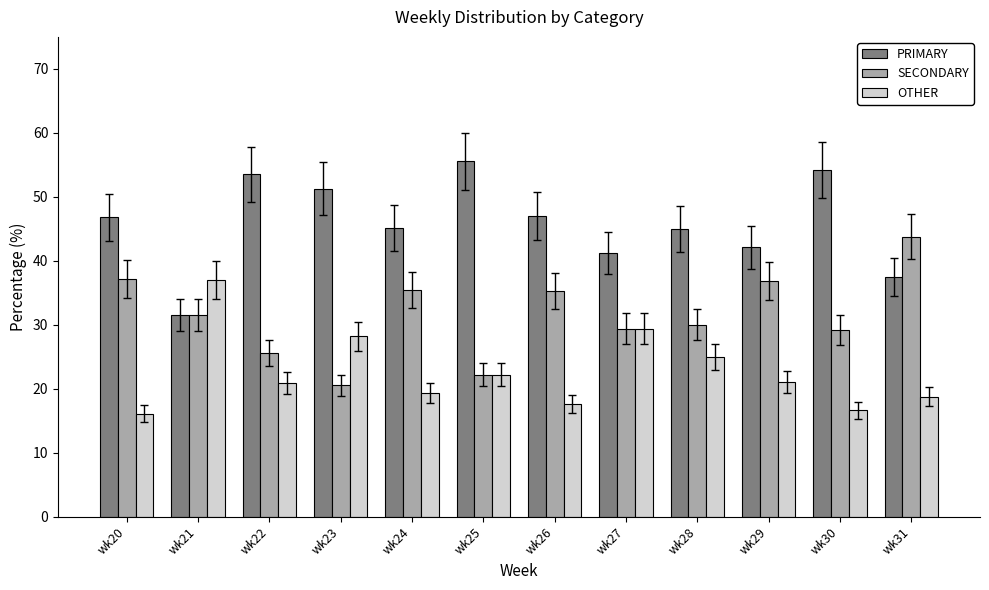

What is the difference between the highest and lowest values at wk28?

20.0